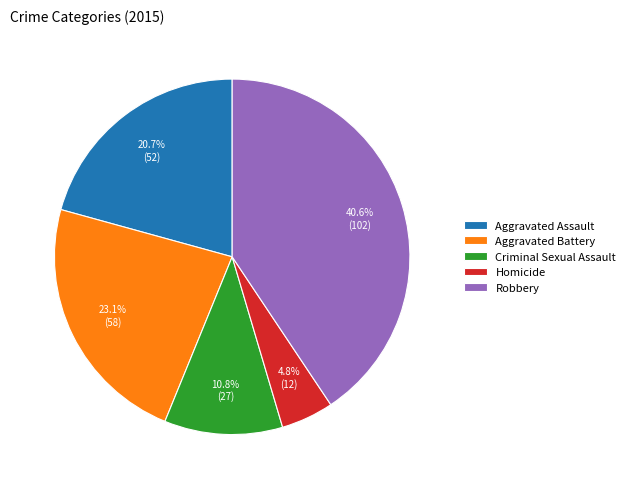

Which slice is the smallest?

Homicide